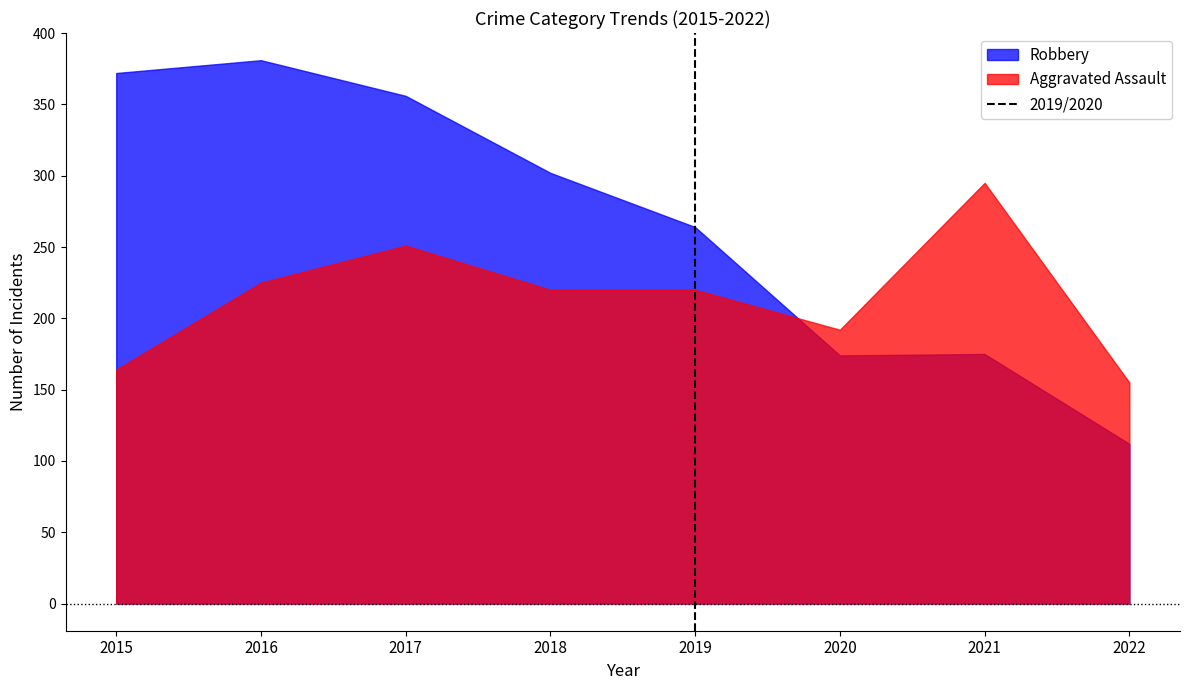

What is the difference between the Robbery values at 2019 and 2016?

117